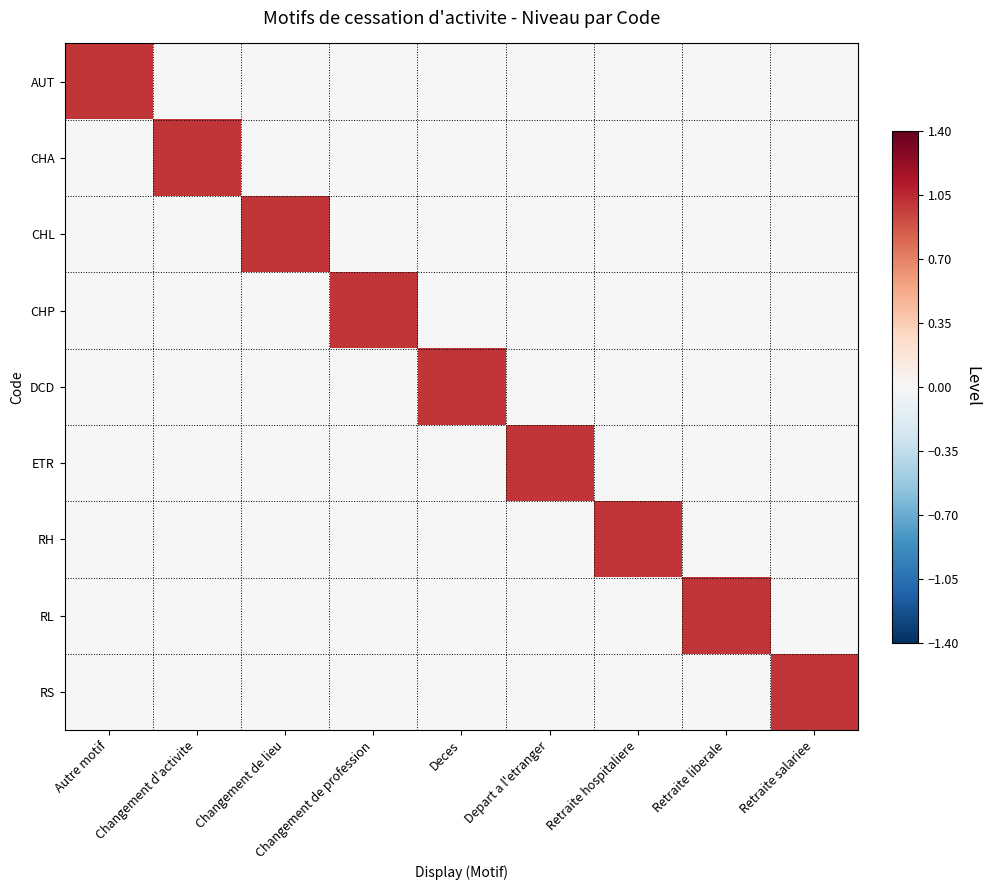

Which category has the lowest value across all series?

Changement d'activite